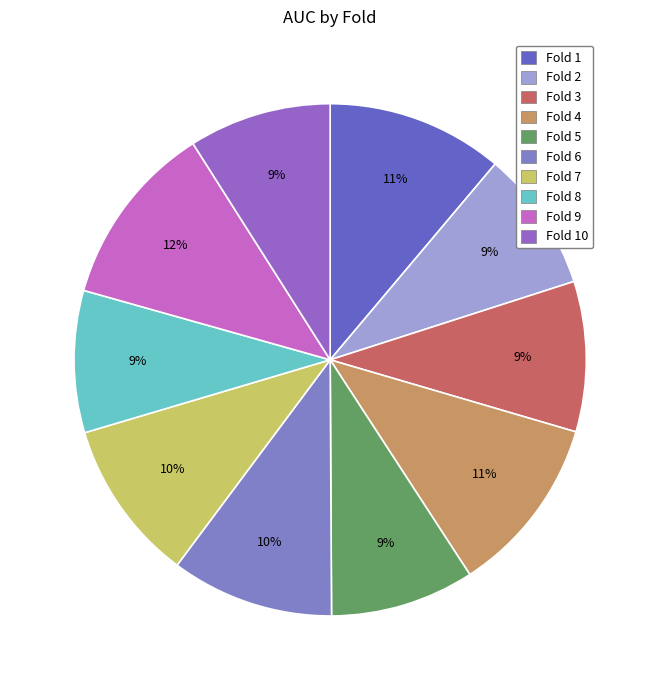

Is there a majority slice in this chart?

No